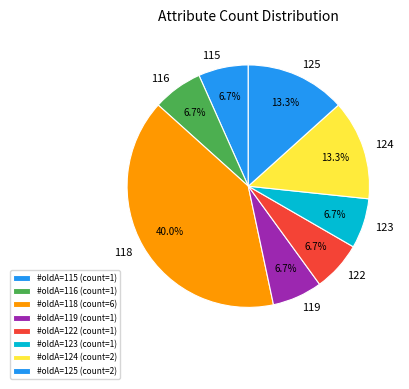

Does any single category account for the majority?

No